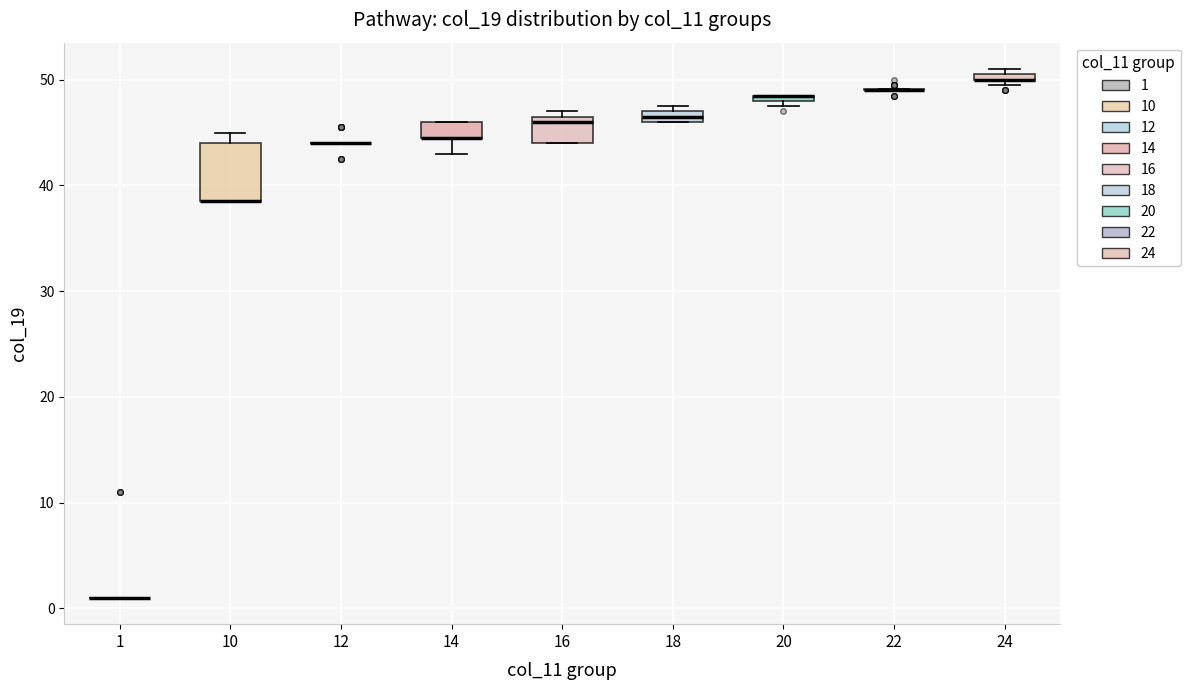

Which box is the tallest, from its lower edge to its upper edge?

10